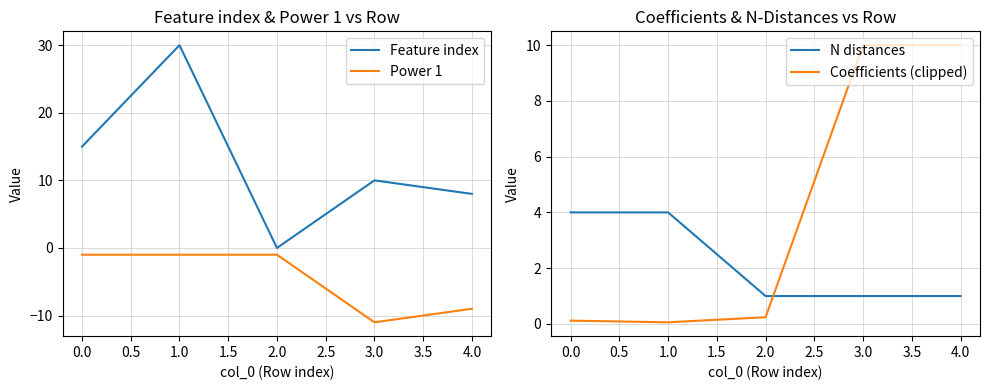

Which series has the widest spread of values?

Feature index